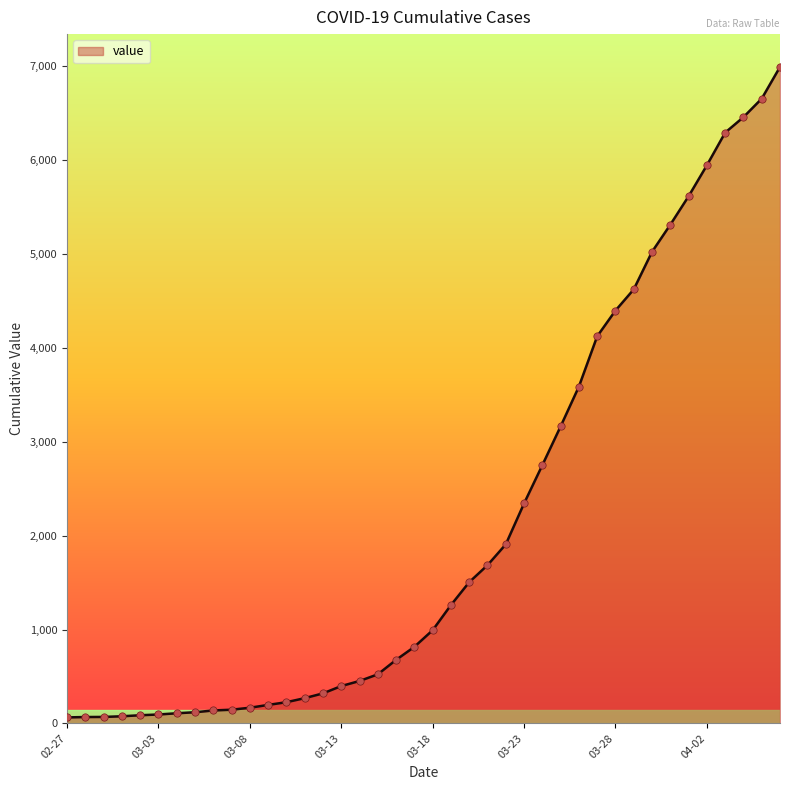

What is the greatest value displayed?

6995